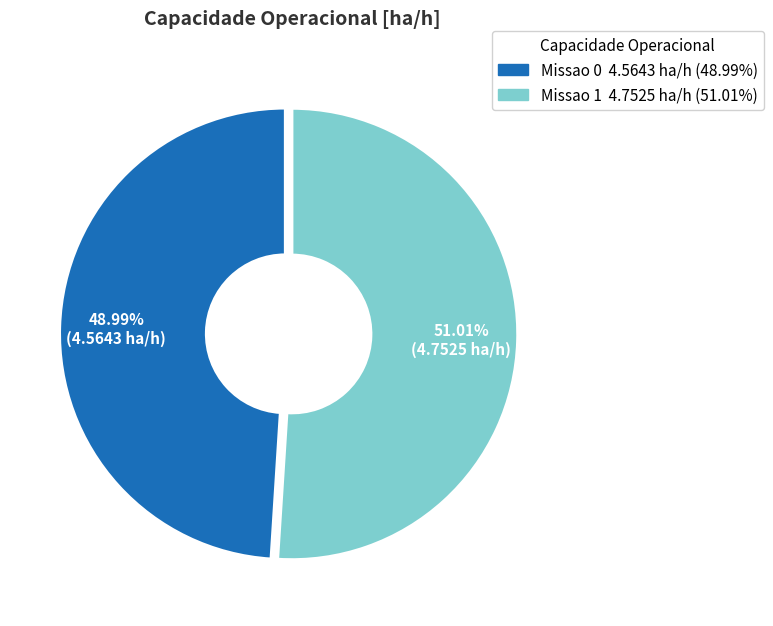

Between Missao 0 and Missao 1, which is larger?

Missao 1